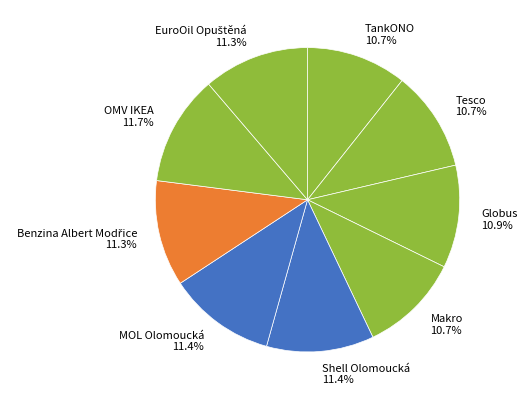

Which category has the biggest portion of the pie?

OMV IKEA